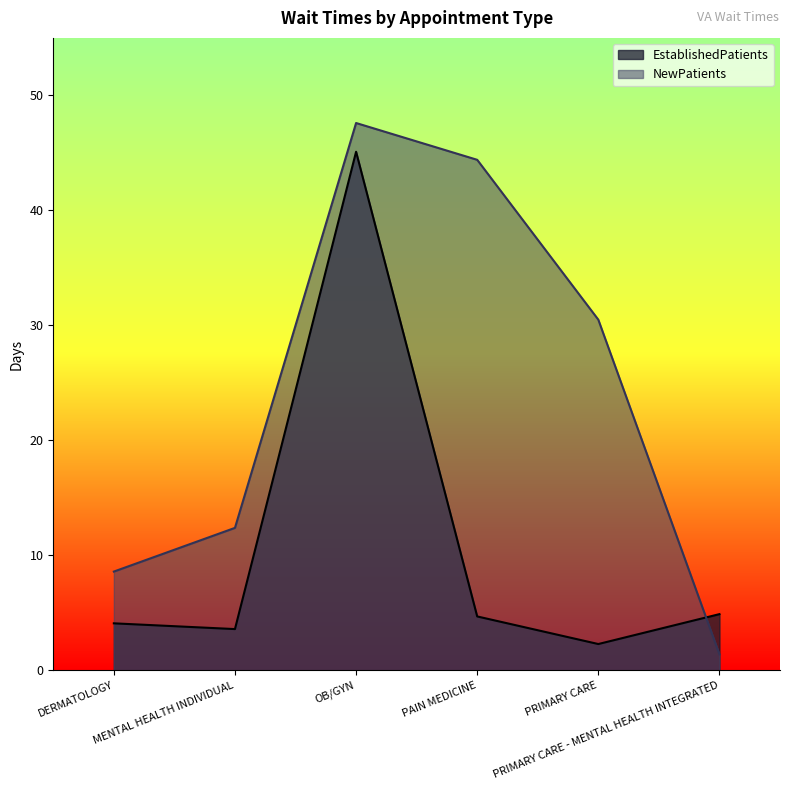

True or false: EstablishedPatients has more than 2 points higher than both neighbors.

False